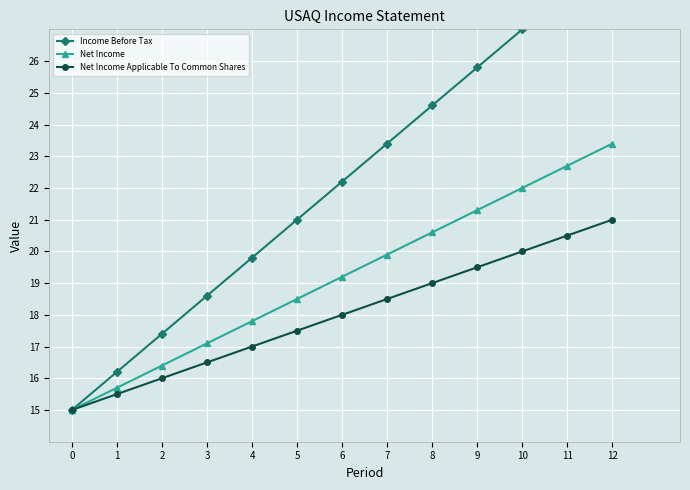

What is the total value across all series at 8?

64.2